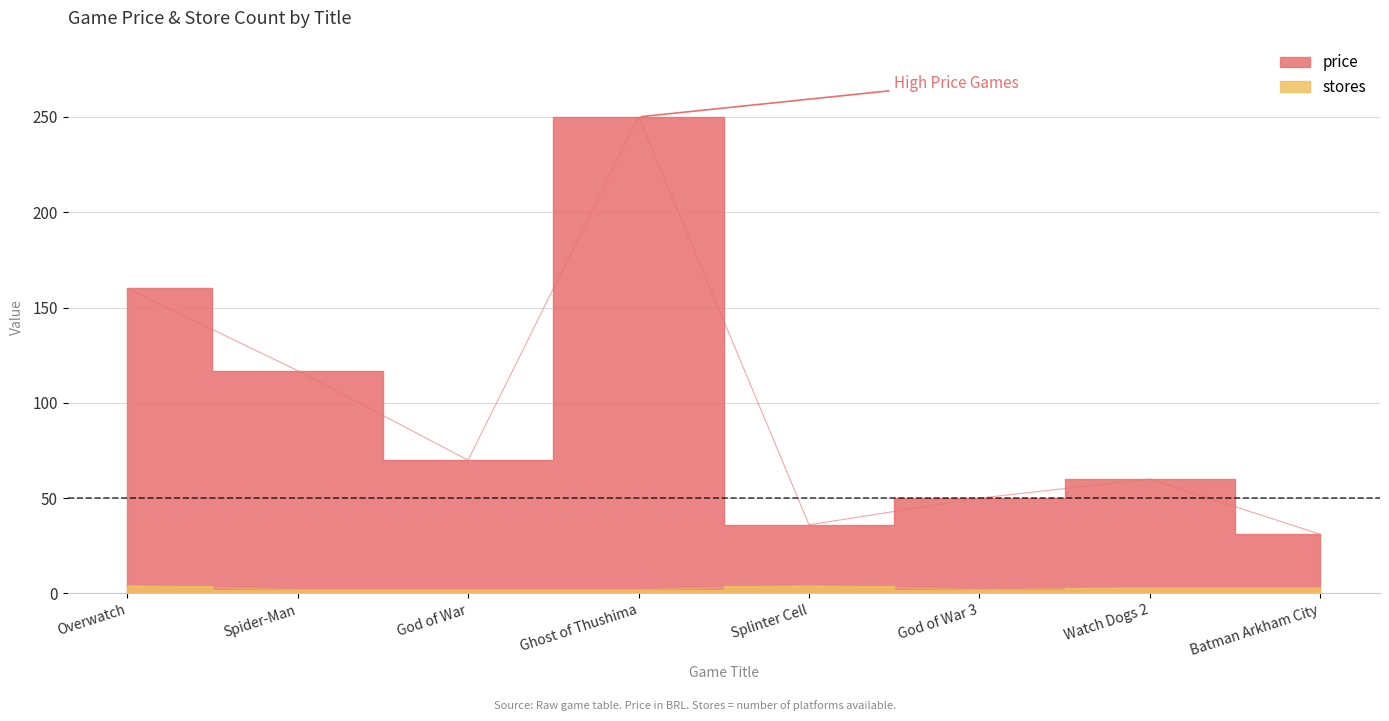

Which label corresponds to the largest value in the chart?

Ghost of Thushima